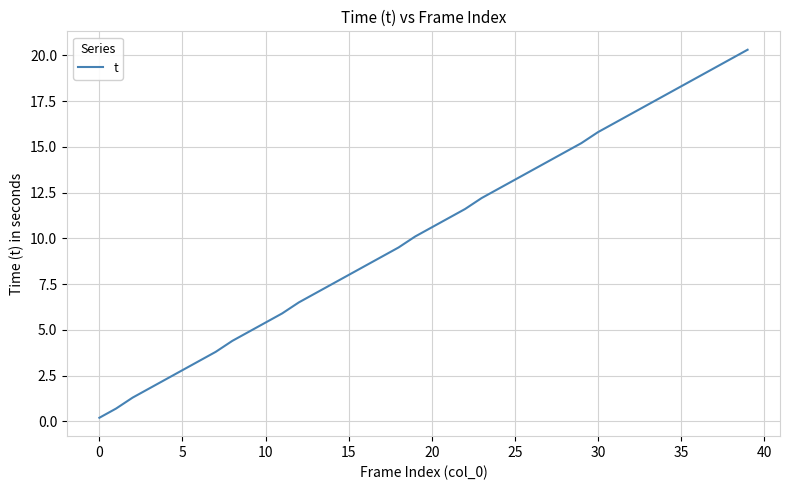

What is the maximum value shown in the chart?

20.3